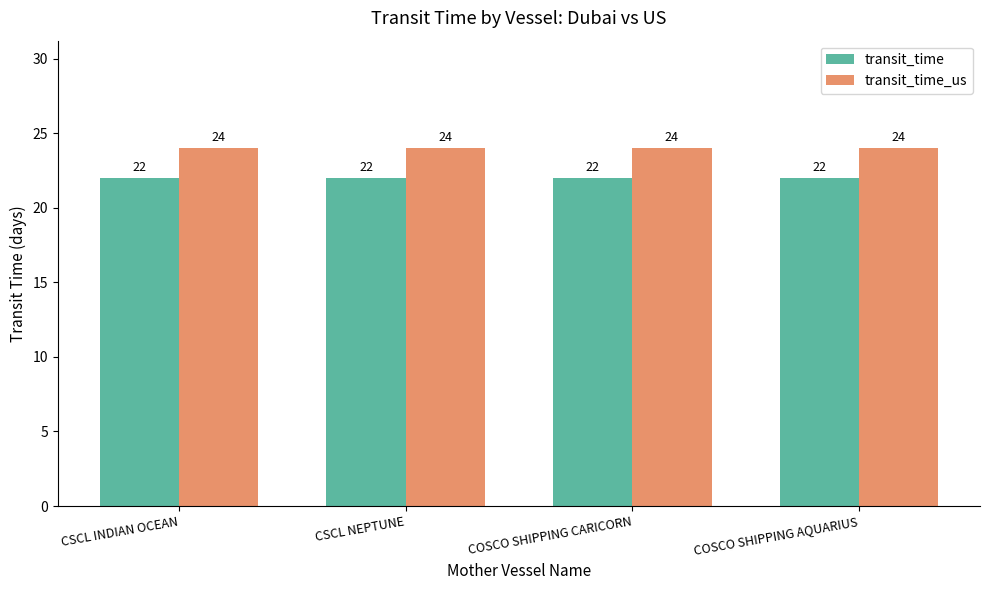

How many categories are shown in the chart?

4